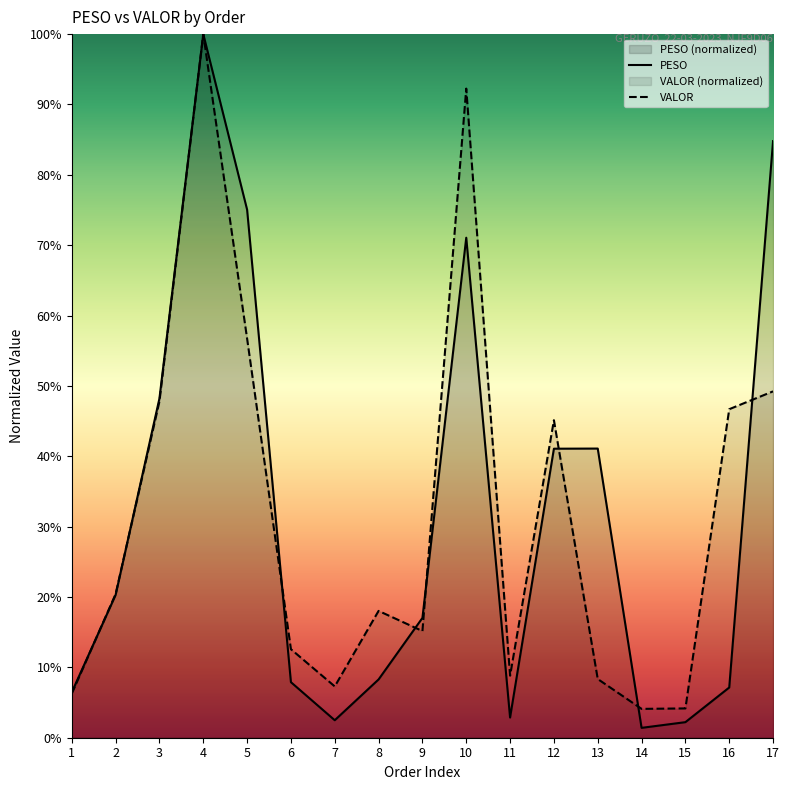

What is the value of the PESO point at the 6th from the left?

7.9